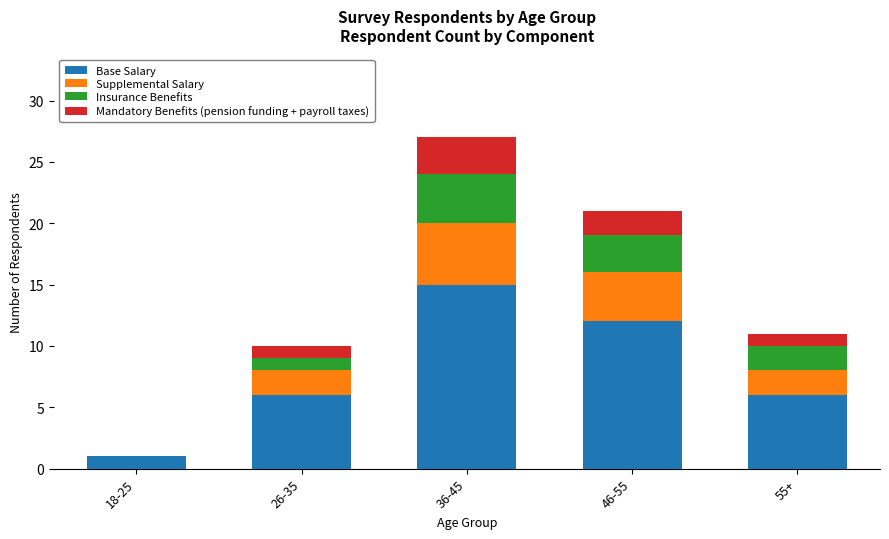

What are all the series names shown in the legend?

Base Salary, Supplemental Salary, Insurance Benefits, Mandatory Benefits (pension funding + payroll taxes)